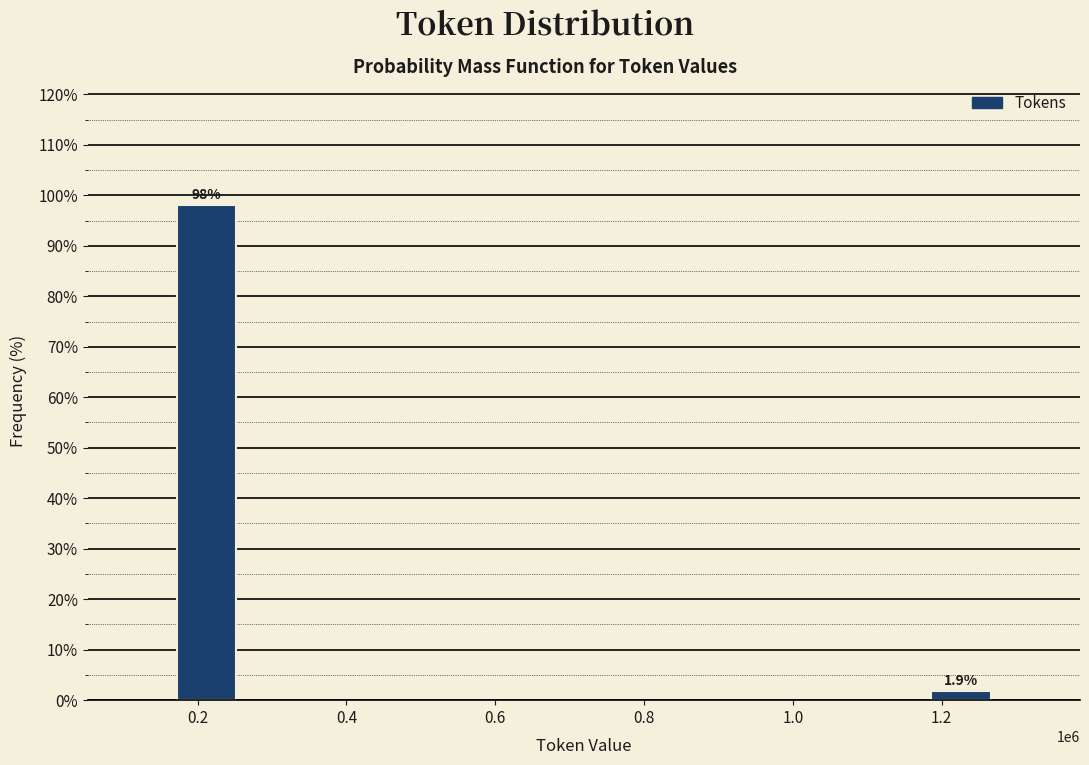

Reading left to right, extract all data points from this chart.

98.1	1.9